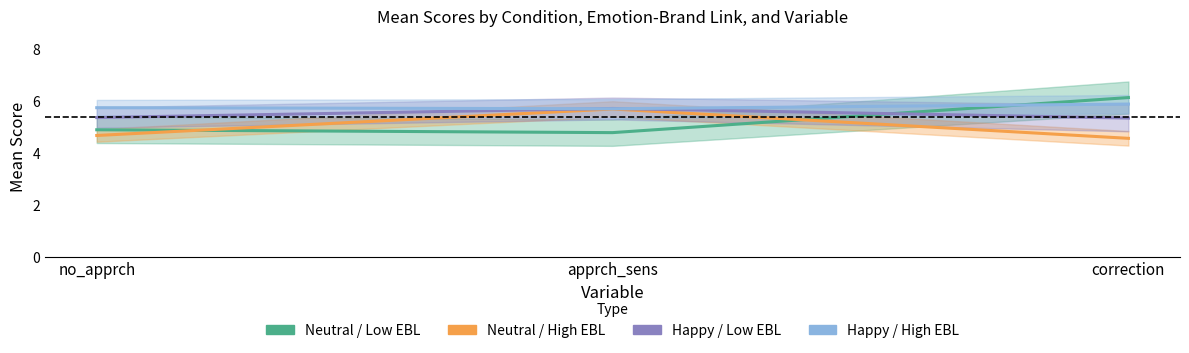

List the labels in order of Neutral_low value, largest first.

correction, no_apprch, apprch_sens